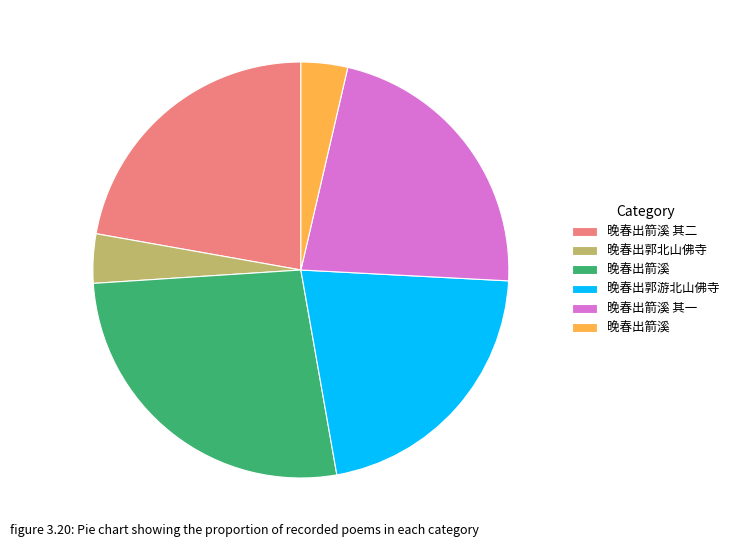

Does any single category account for the majority?

No